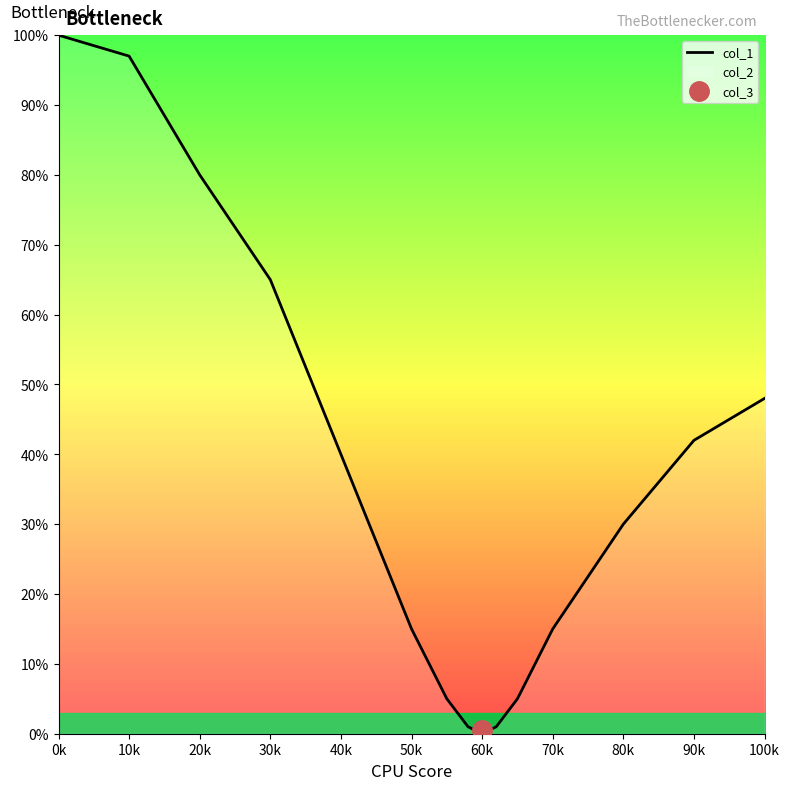

What is the label of the 5th point from the left?

40k